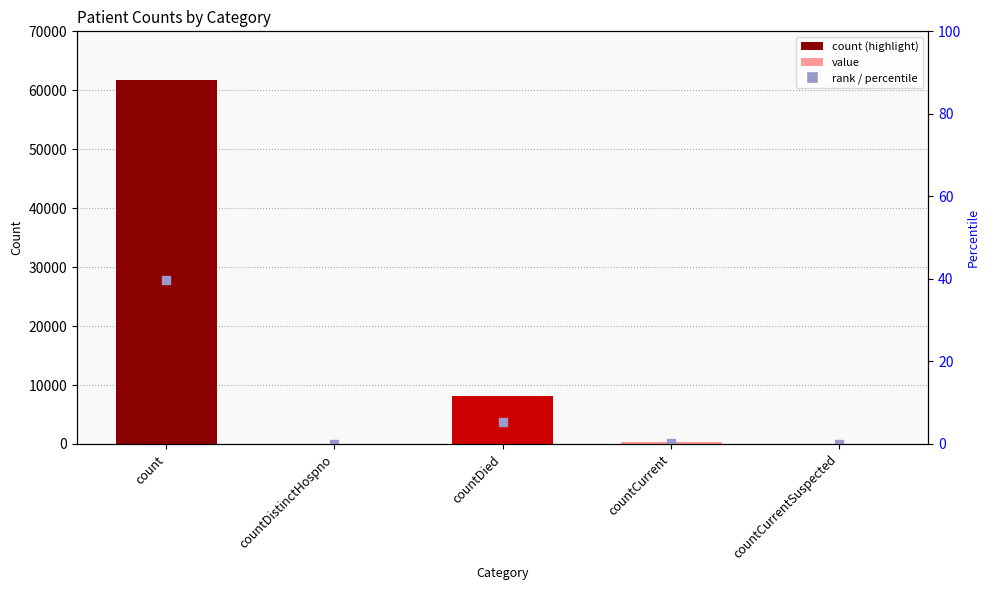

What is the ratio of the value at count to the value at countDied?

7.6